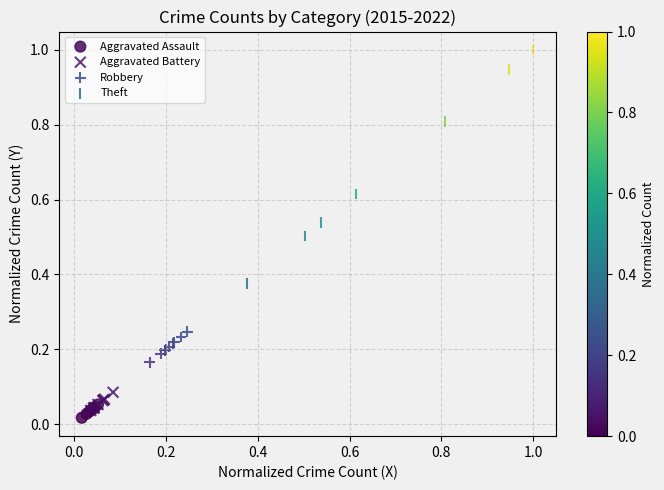

Which series has the largest Y range (max minus min)?

Theft